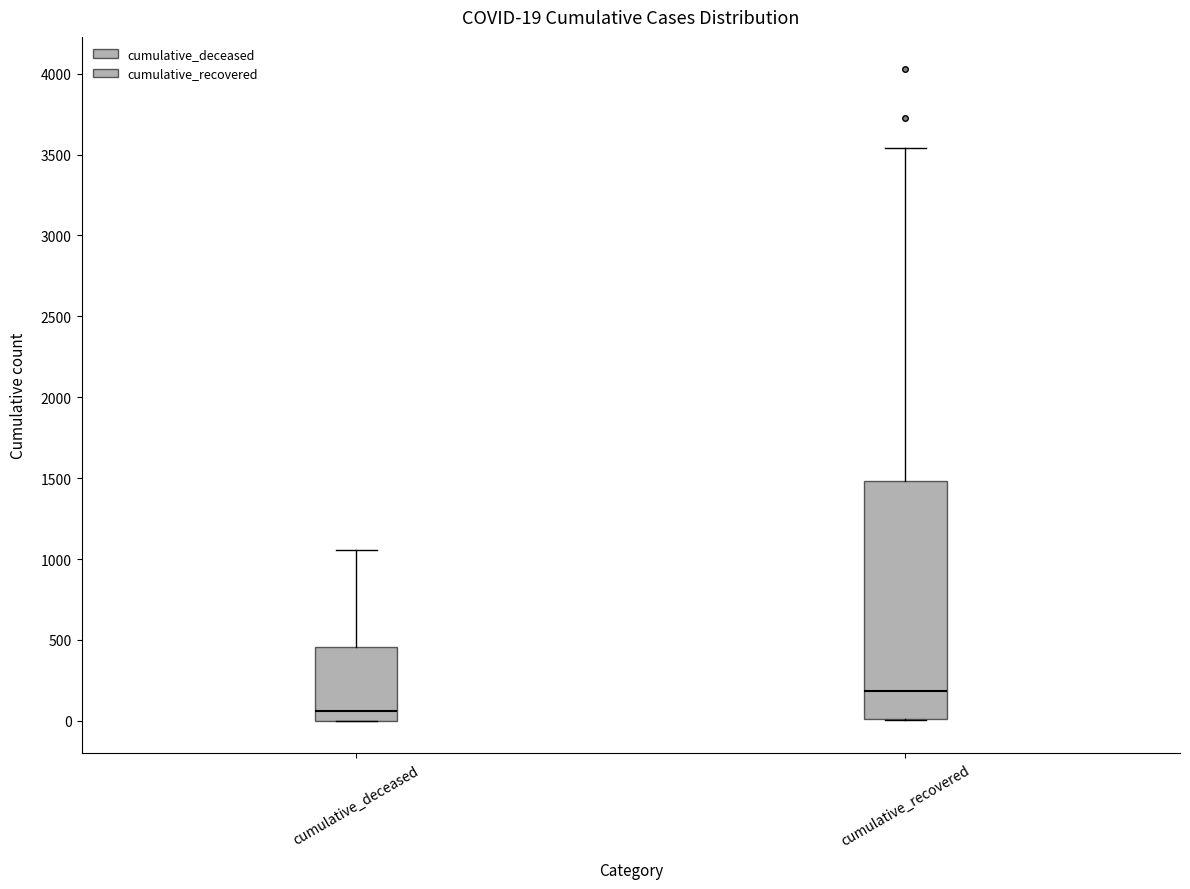

Which box has the lowest median line?

cumulative_deceased